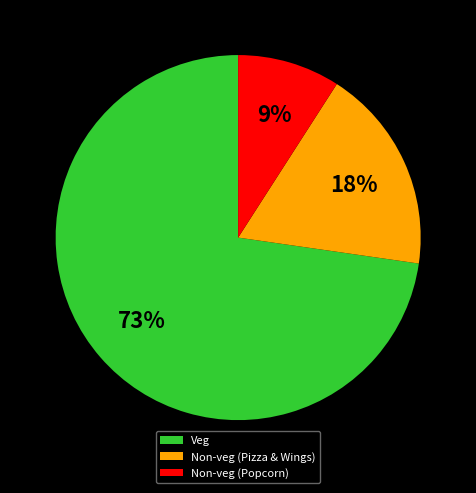

Is it true that Veg is 83% of the pie?

False